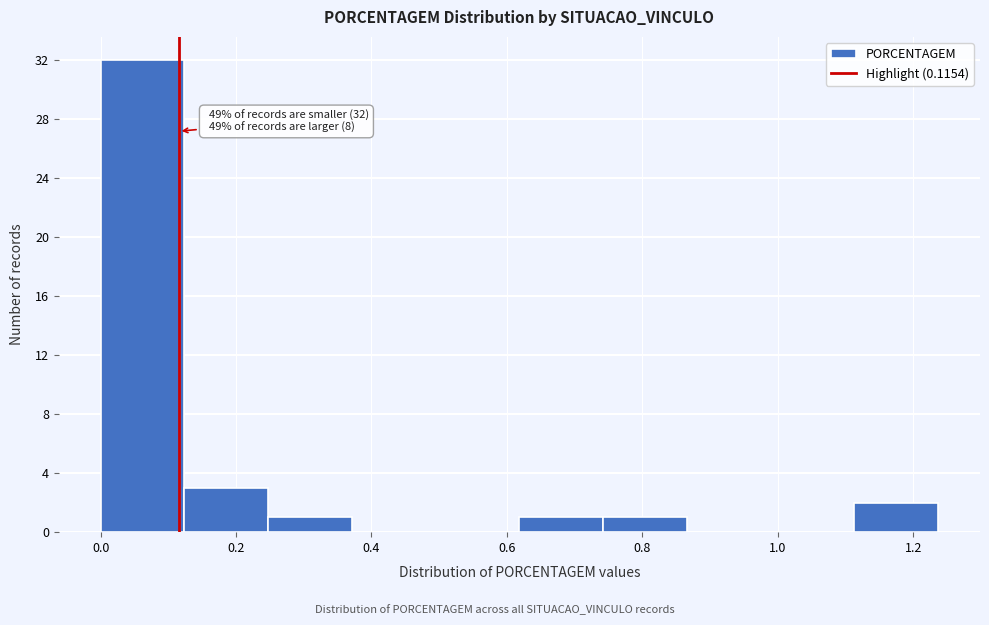

Which range on the x-axis has the tallest bar?

0.00 to 0.12